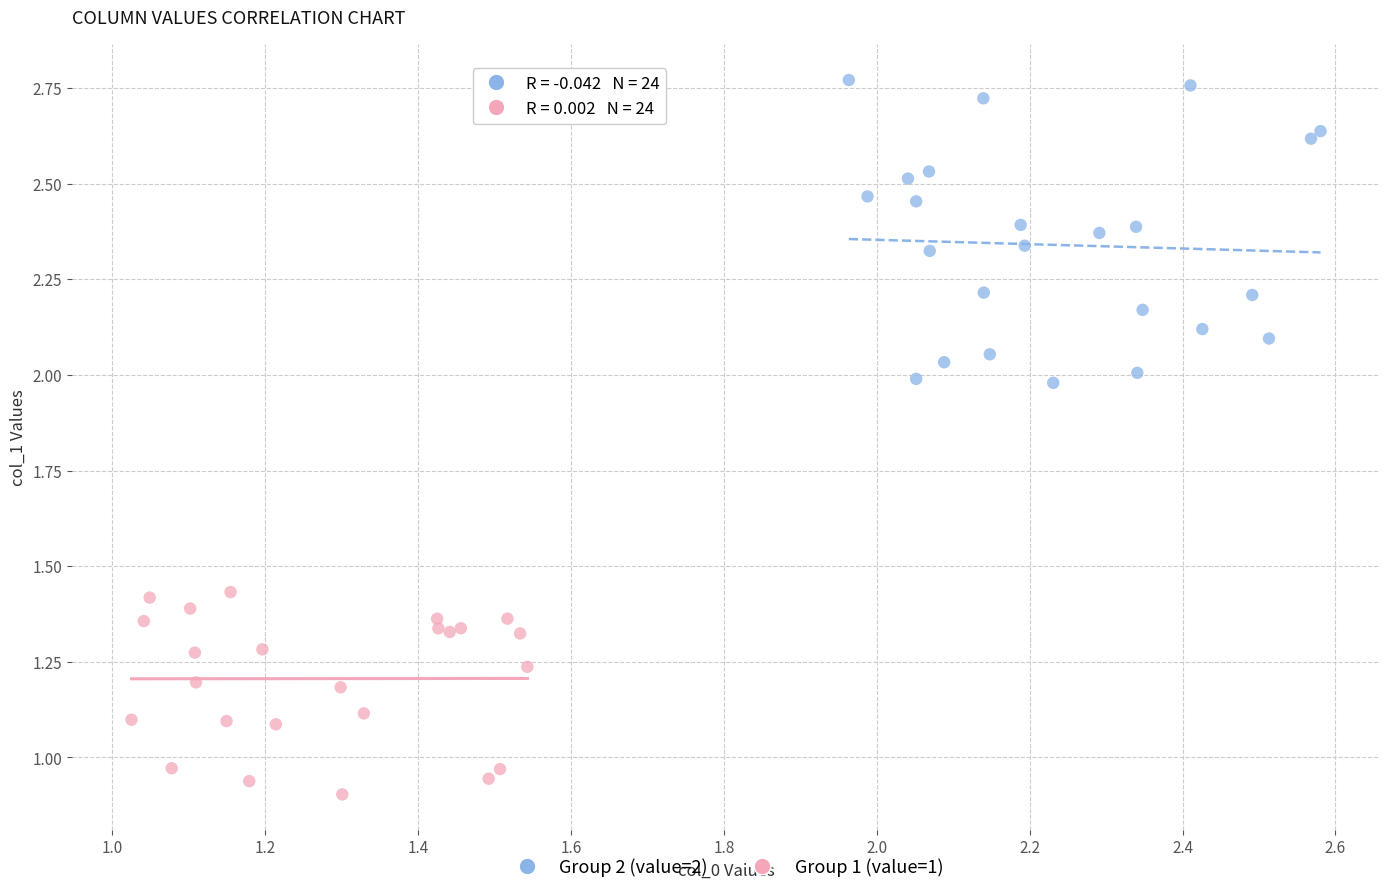

Which series has the widest spread of Y values?

Group 2 (value=2)